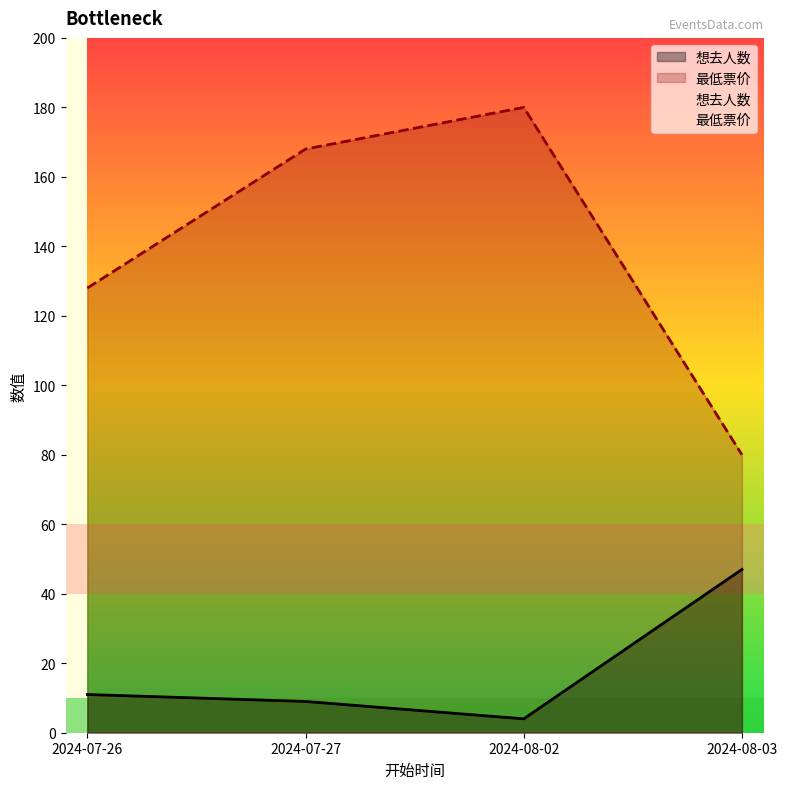

What is the spread (max minus min) of values at 2024-08-03?

33